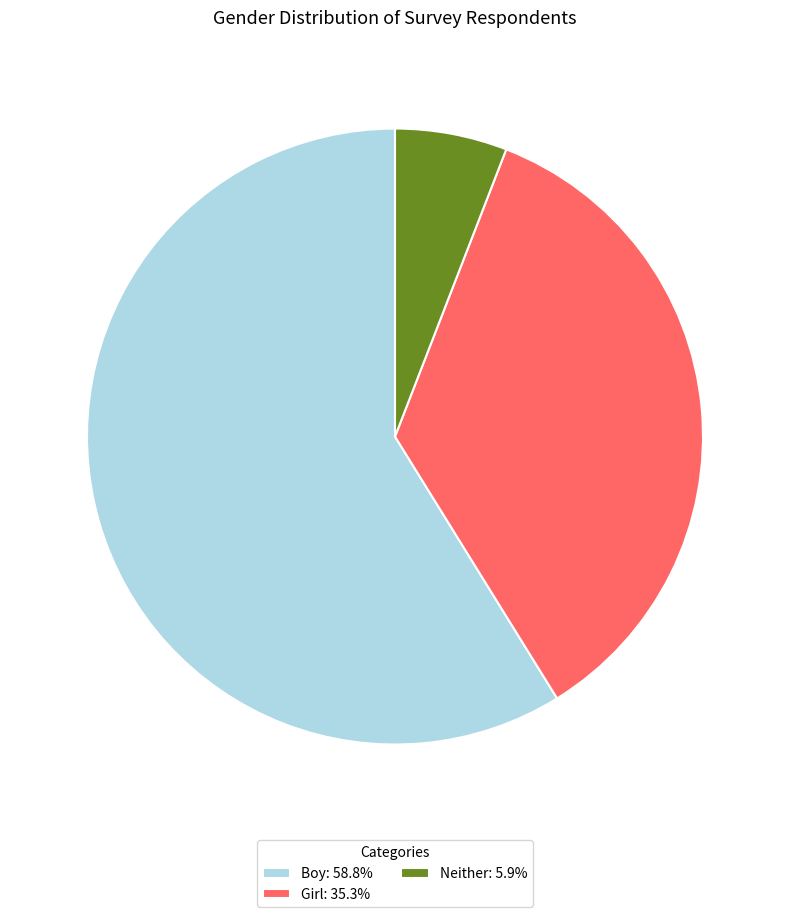

Rank the categories by value from highest to lowest.

Boy, Girl, Neither